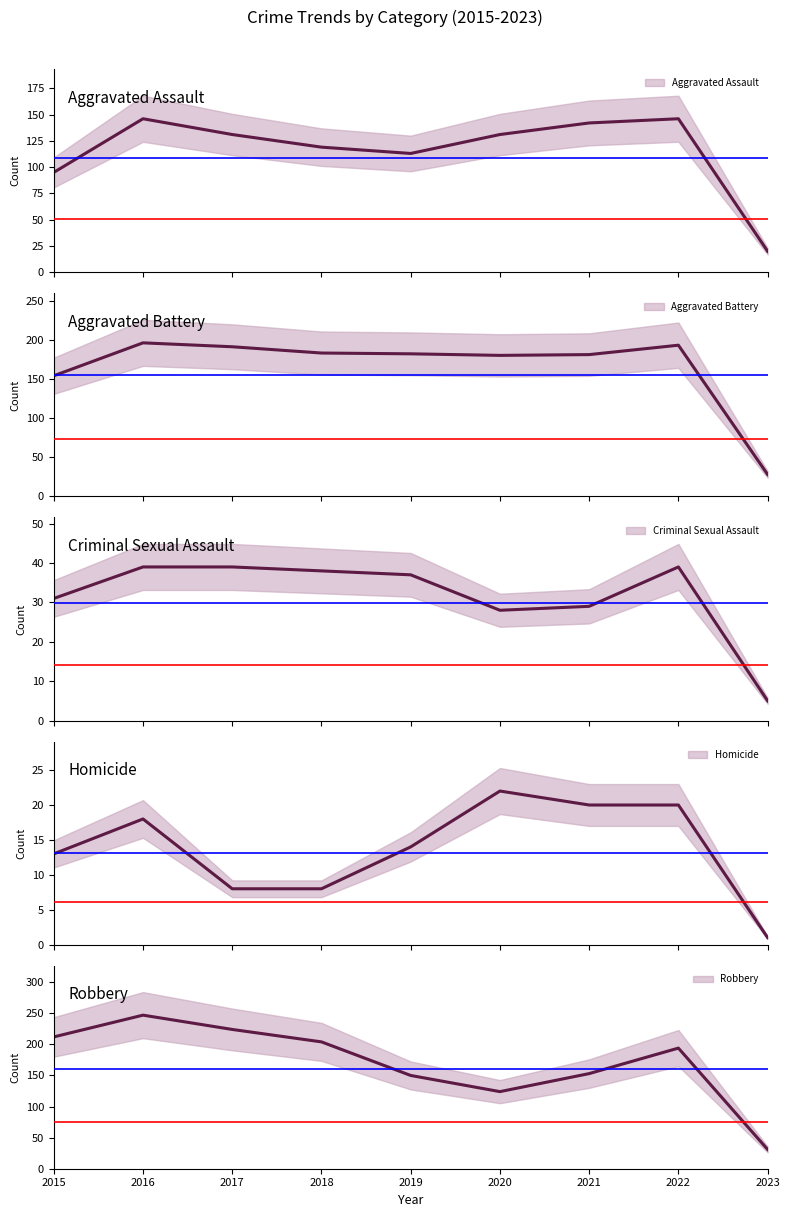

Is the value of Aggravated Assault at 2015 greater than the value of Aggravated Battery at 2017?

No